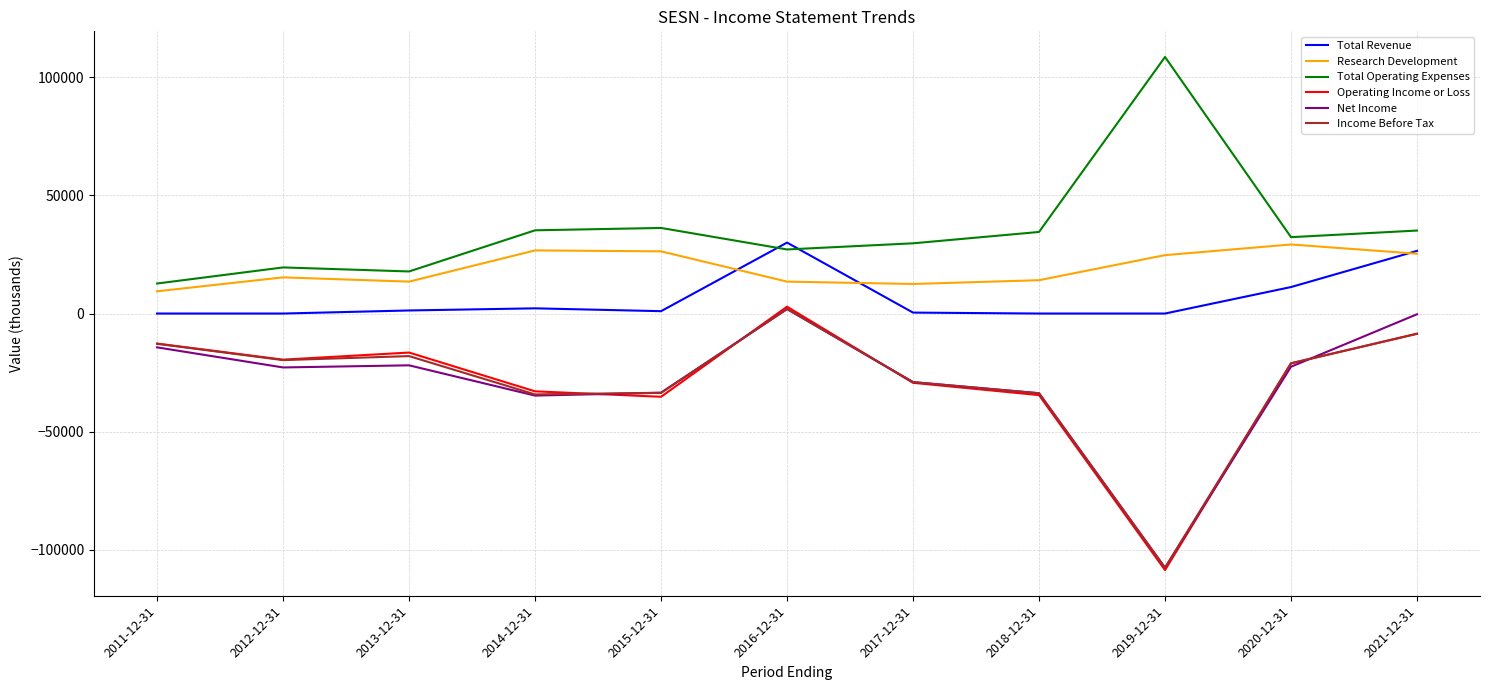

What is the minimum value for Total Operating Expenses?

12700